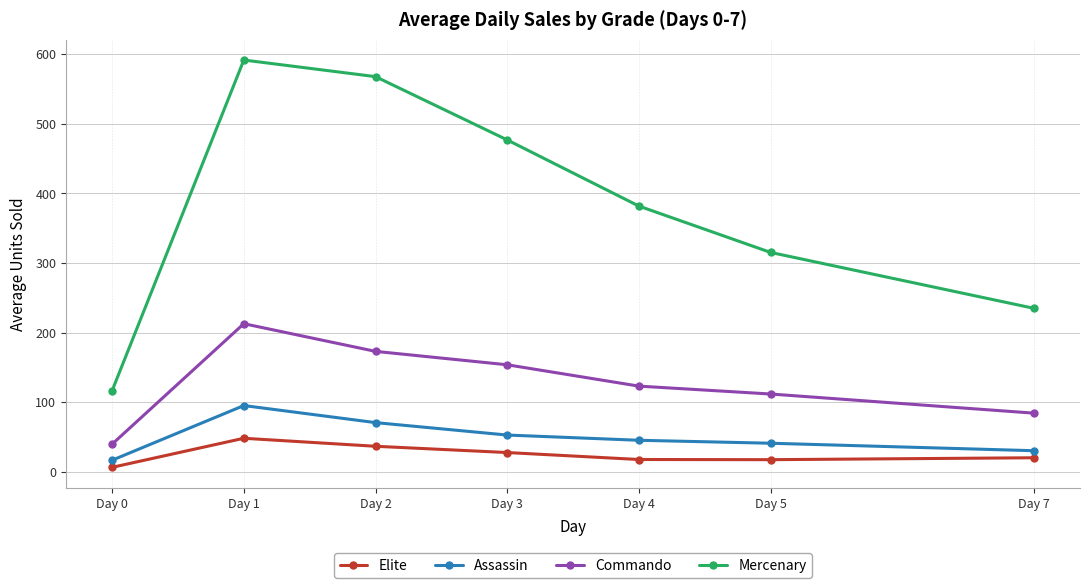

The value of Commando at Day 1 is 317.9. True or false?

False